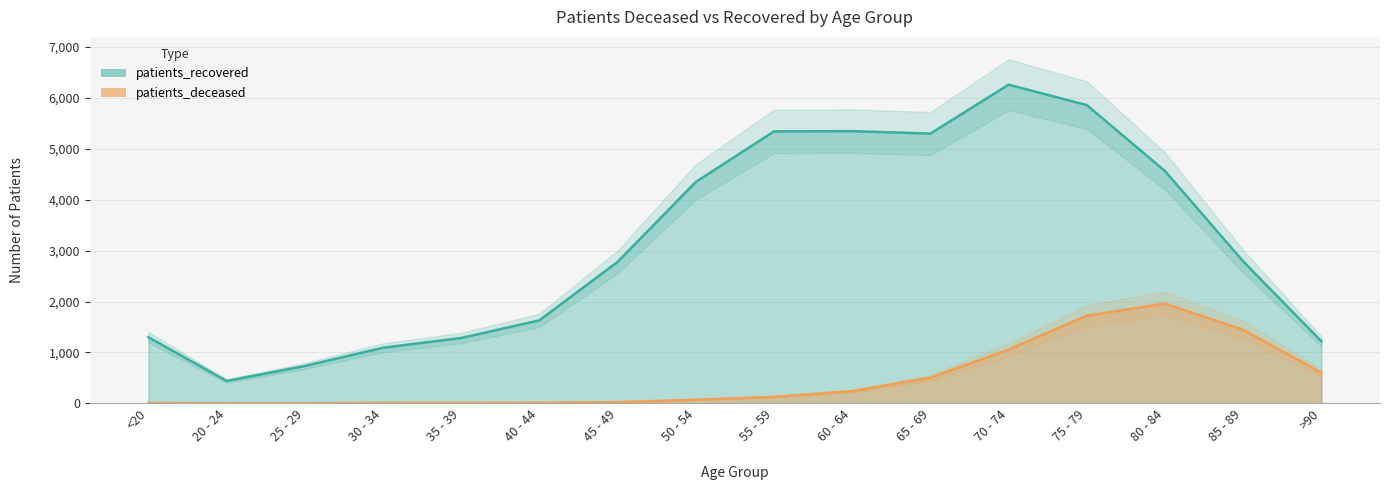

How many lines are shown in the chart?

2